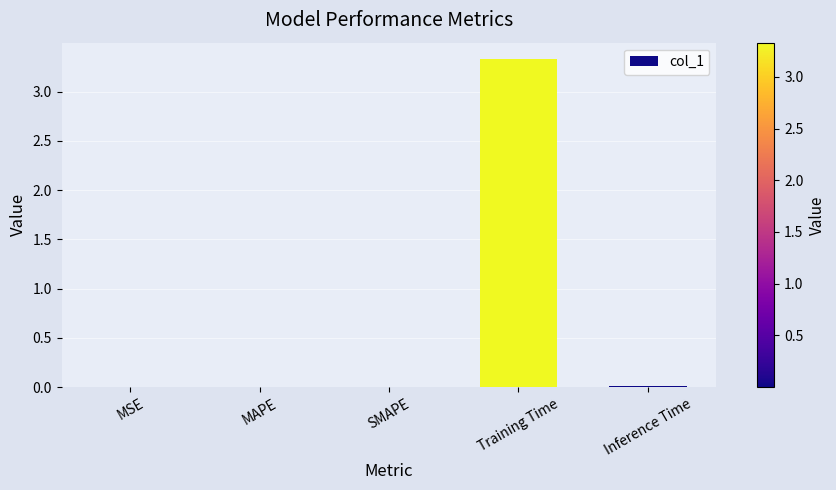

What is the sum of all values?

3.4